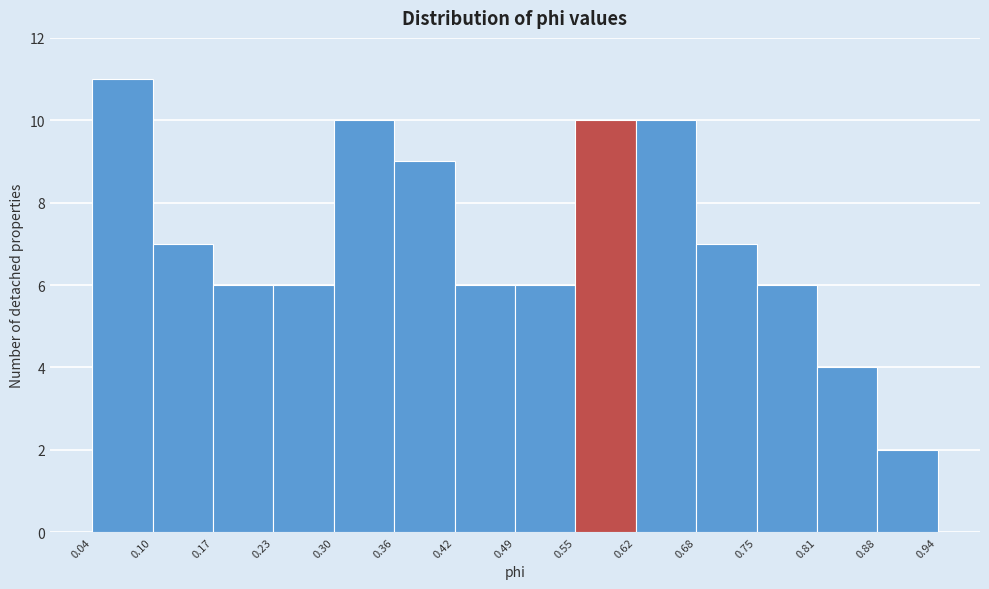

Reading left to right, transcribe this chart: for each bar, give the range it covers on the x-axis and its height. The values are not printed on the chart, so give them approximately, as read against the axis.

0.04 to 0.10: 11
0.10 to 0.17: 7
0.17 to 0.23: 6
0.23 to 0.30: 6
0.30 to 0.36: 10
0.36 to 0.42: 9
0.42 to 0.49: 6
0.49 to 0.55: 6
0.55 to 0.62: 10
0.62 to 0.68: 10
0.68 to 0.75: 7
0.75 to 0.81: 6
0.81 to 0.88: 4
0.88 to 0.94: 2